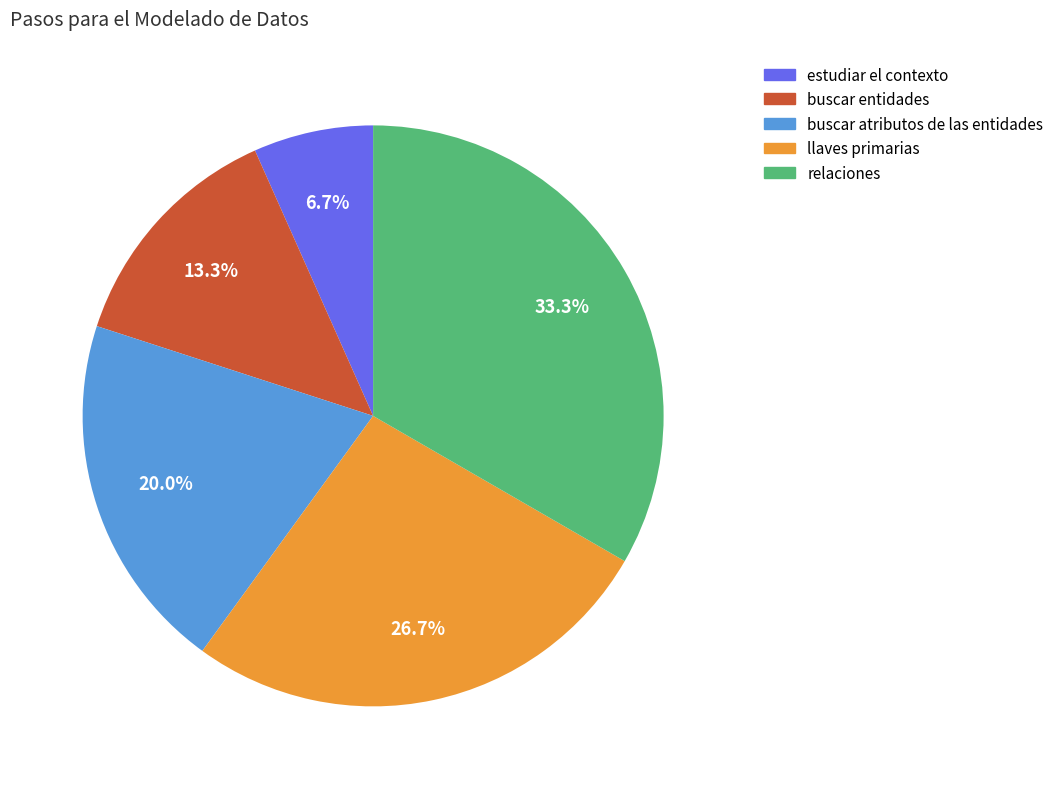

Is estudiar el contexto the majority of the pie?

No